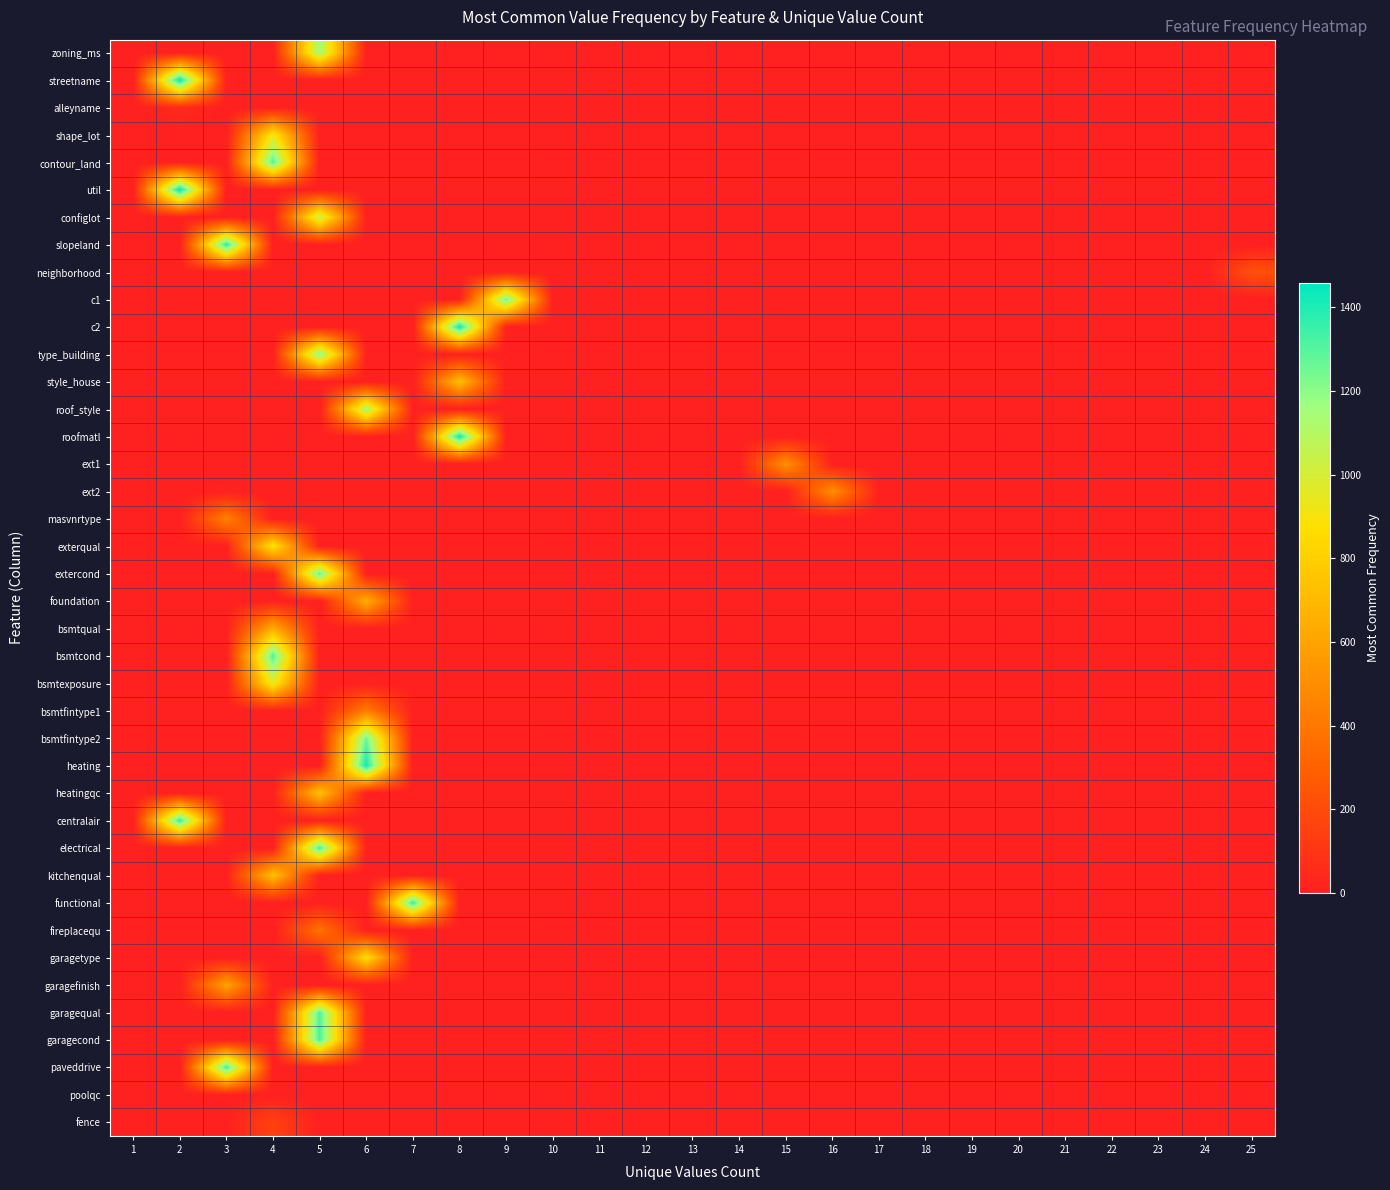

Between 10 and 8, which is larger?

10